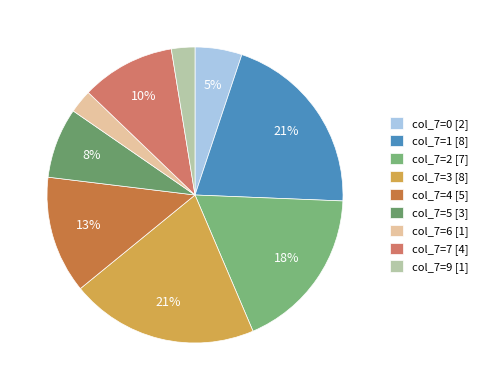

How many slices are in this pie chart?

9